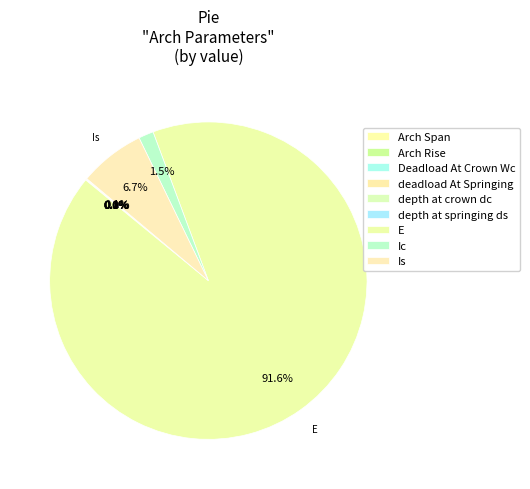

What portion of the pie excludes depth at crown dc?

100.0%